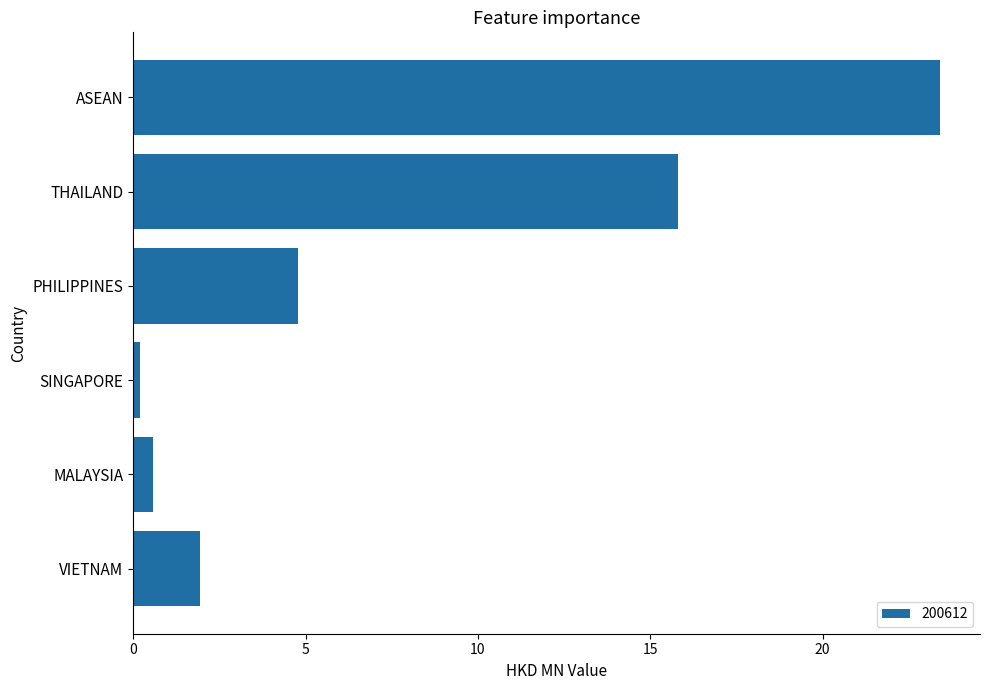

Read the value at PHILIPPINES.

4.8